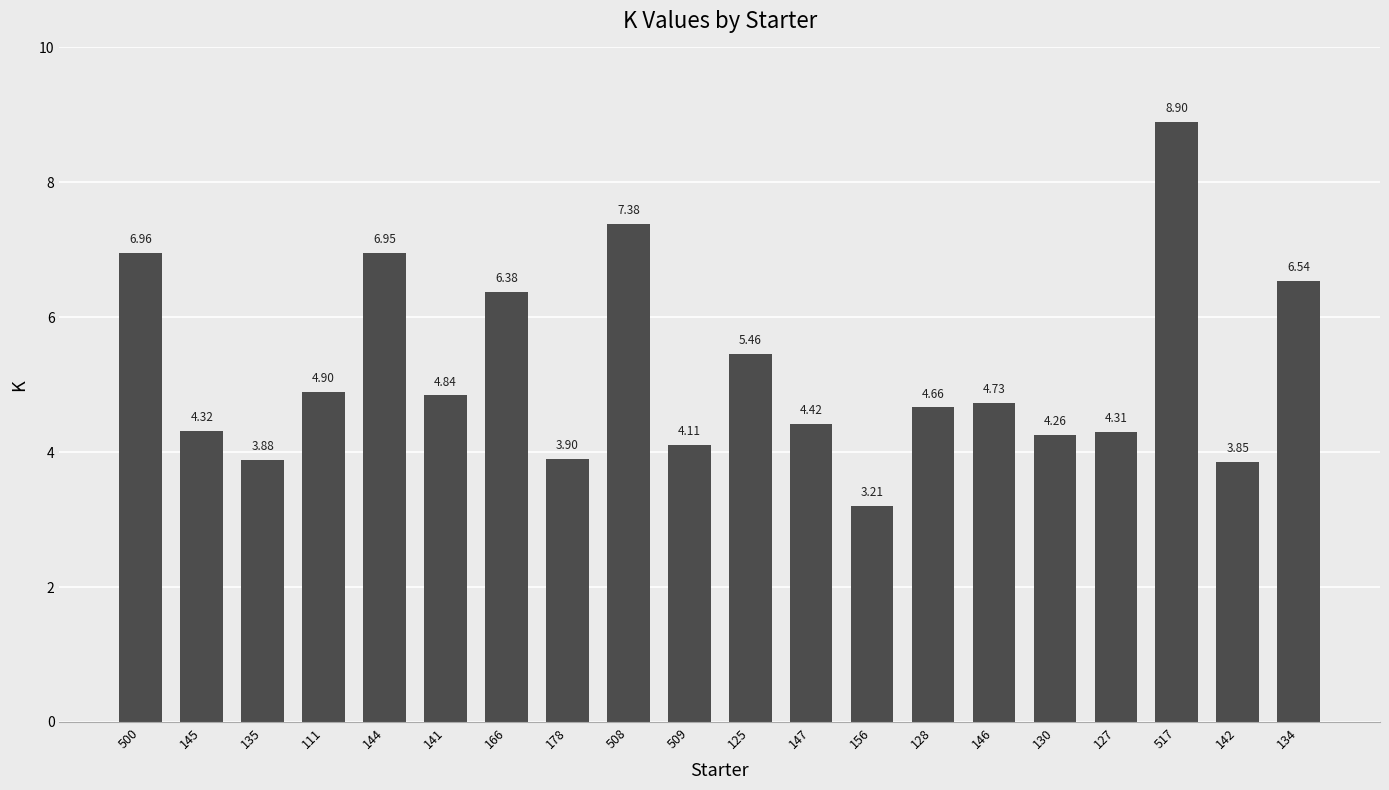

What is the label of the 14th bar from the right?

166